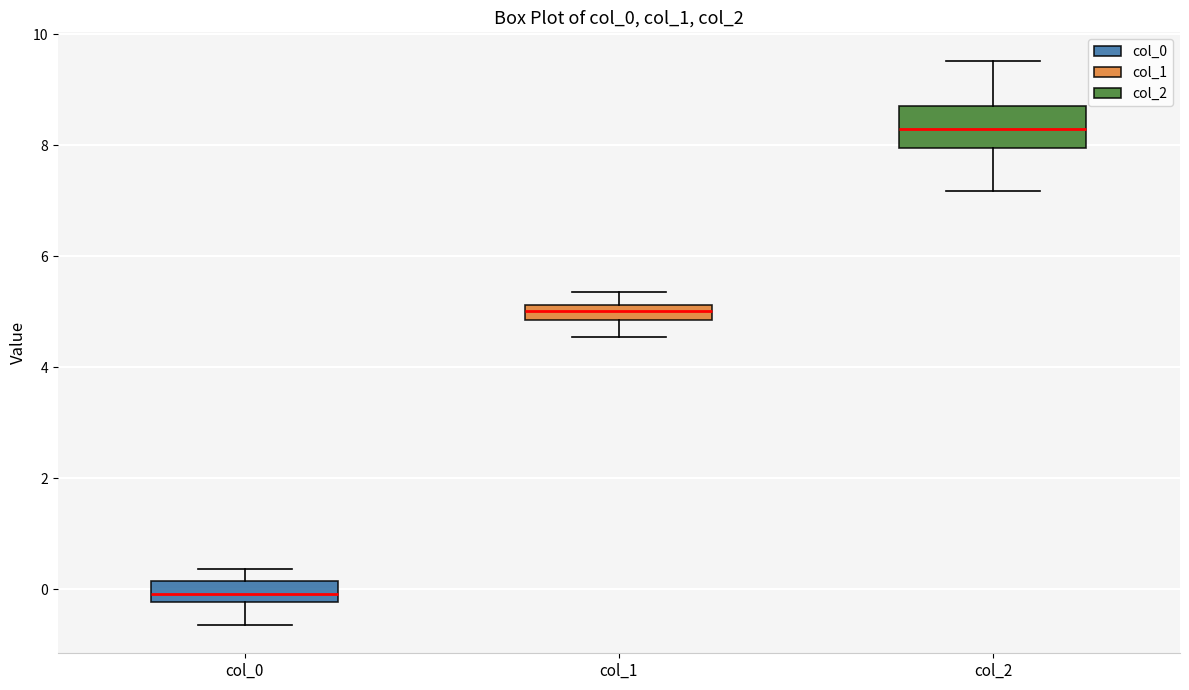

Which box's median line is the lowest?

col_0